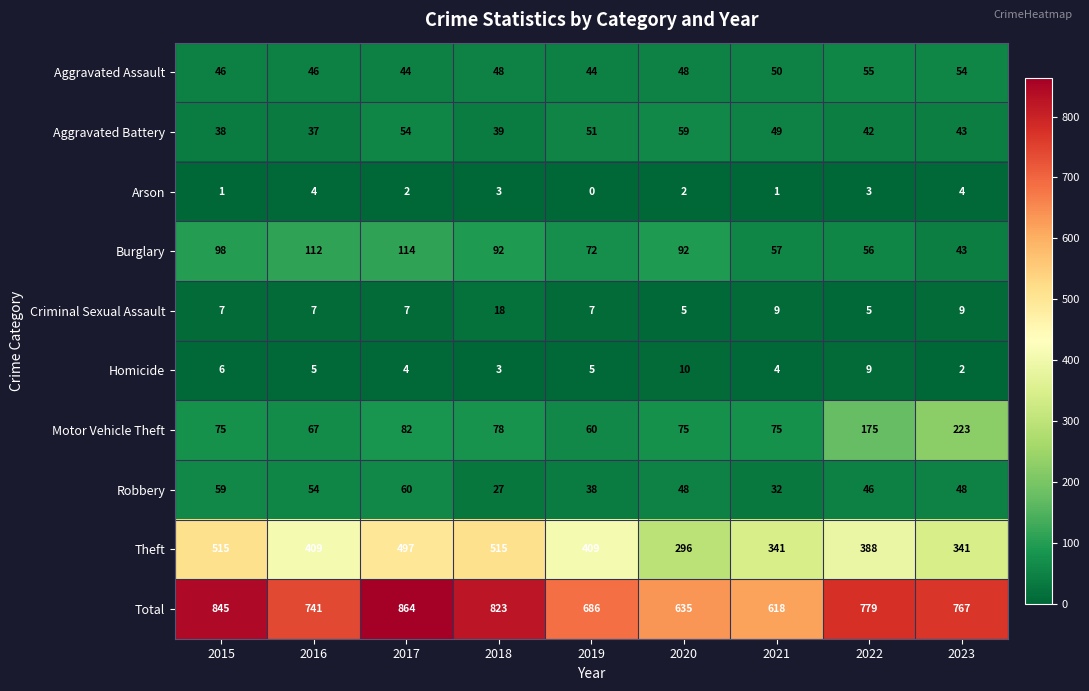

What is the average value of the Motor Vehicle Theft series?

101